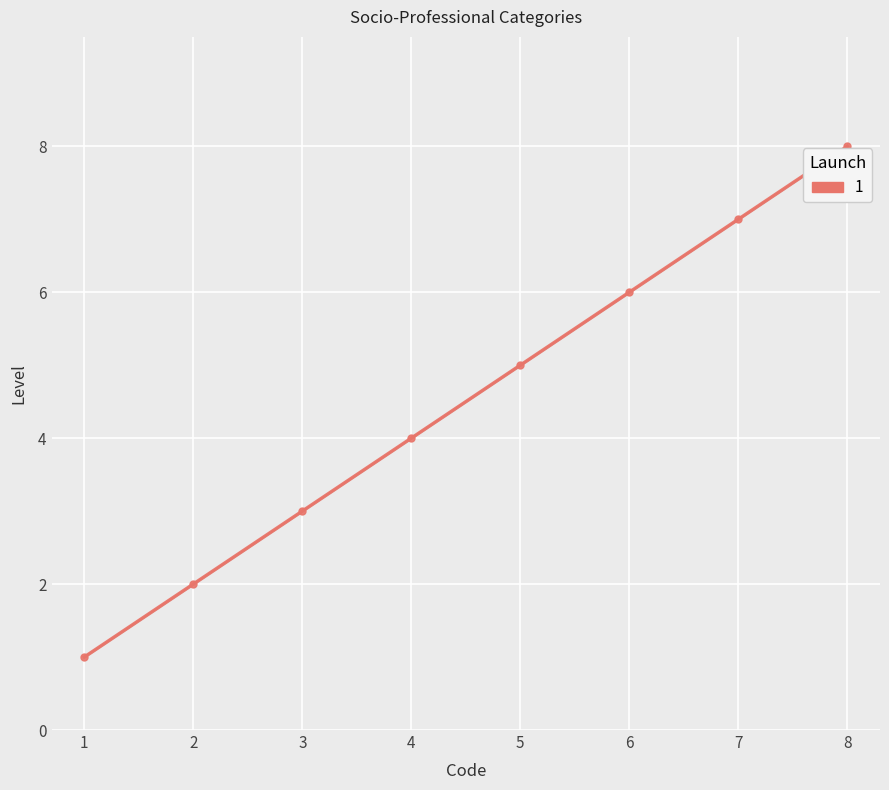

Which label corresponds to the smallest value in the chart?

1